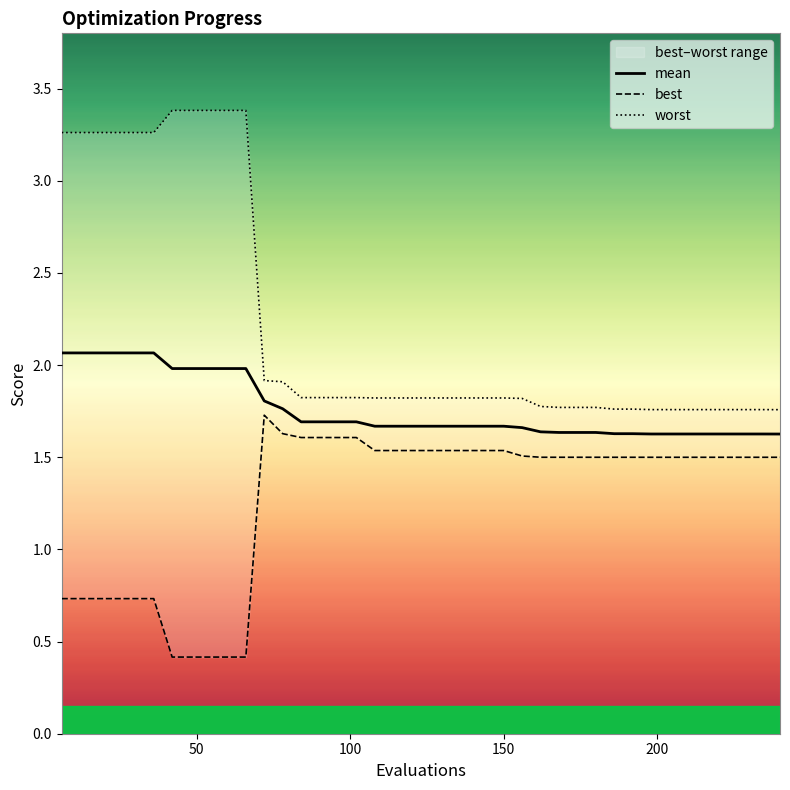

What is the maximum value for mean?

2.1